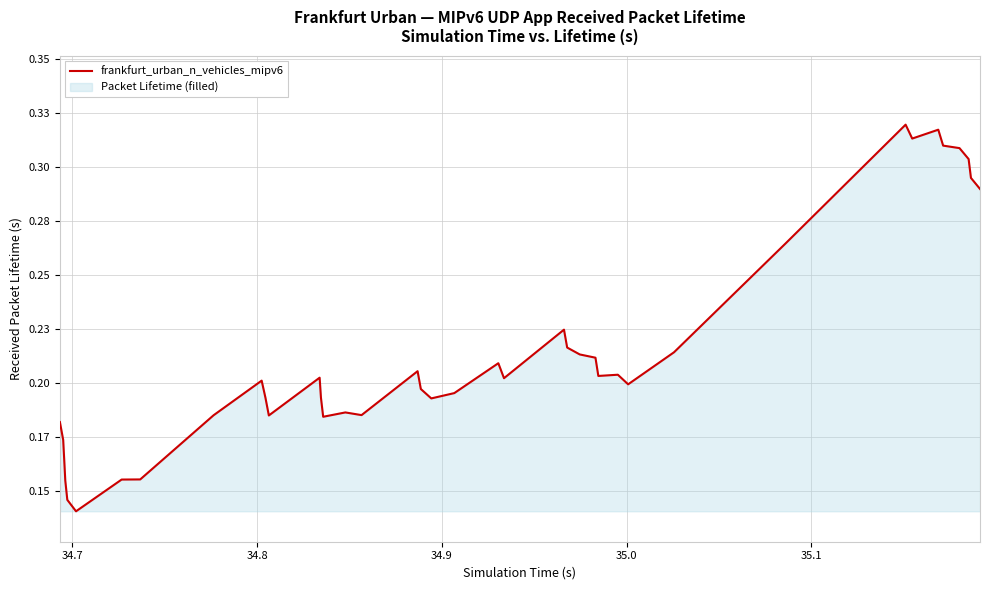

What is the value of the 33rd point from the left?

0.3